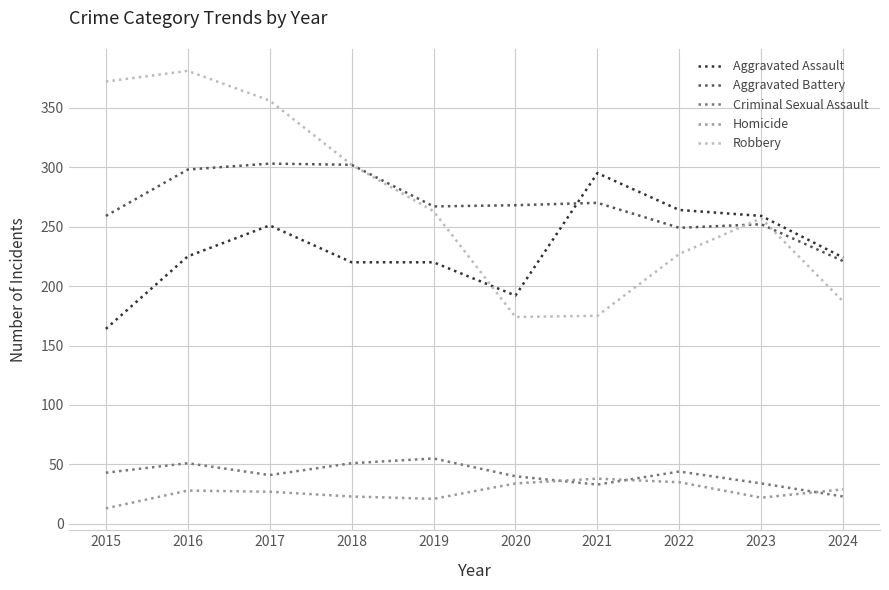

What is the minimum value shown in the chart?

13